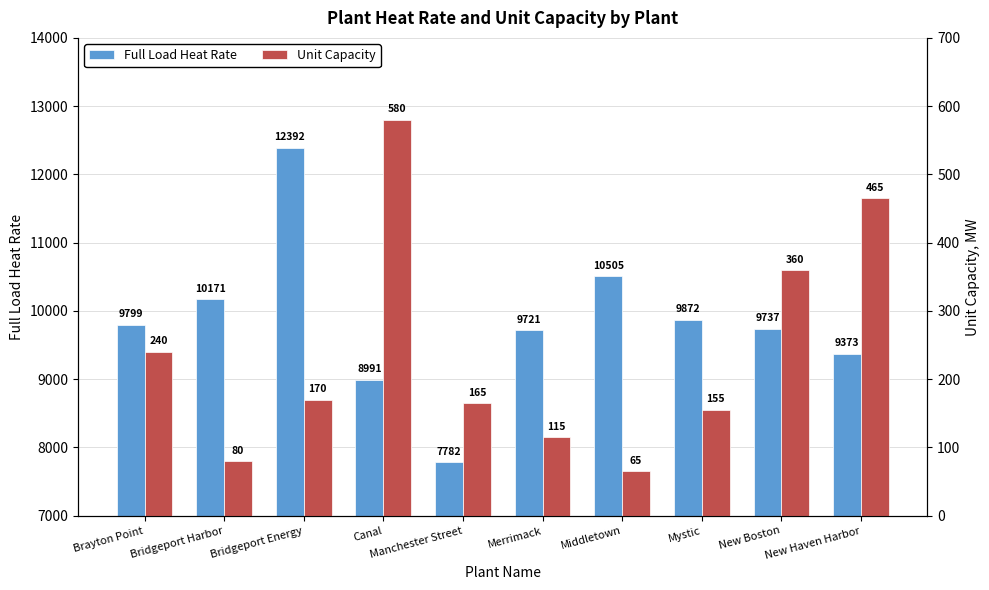

How many data points in Unit Capacity are above 170?

4